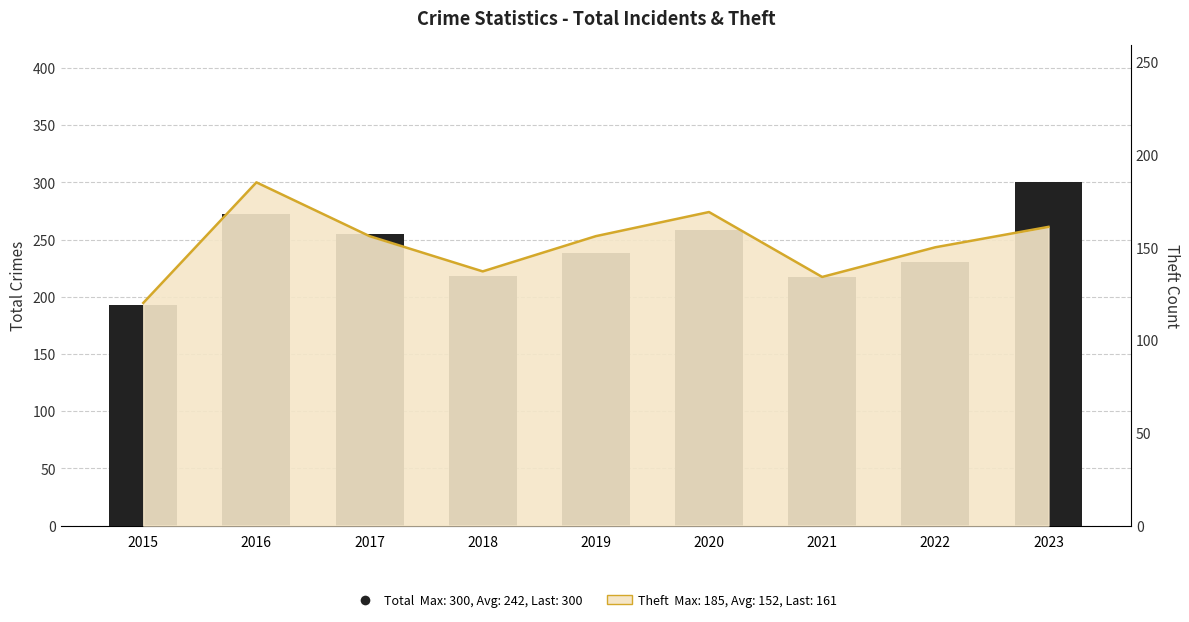

Is the value of Total at 2017 greater than the value of Theft (line) at 2022?

Yes